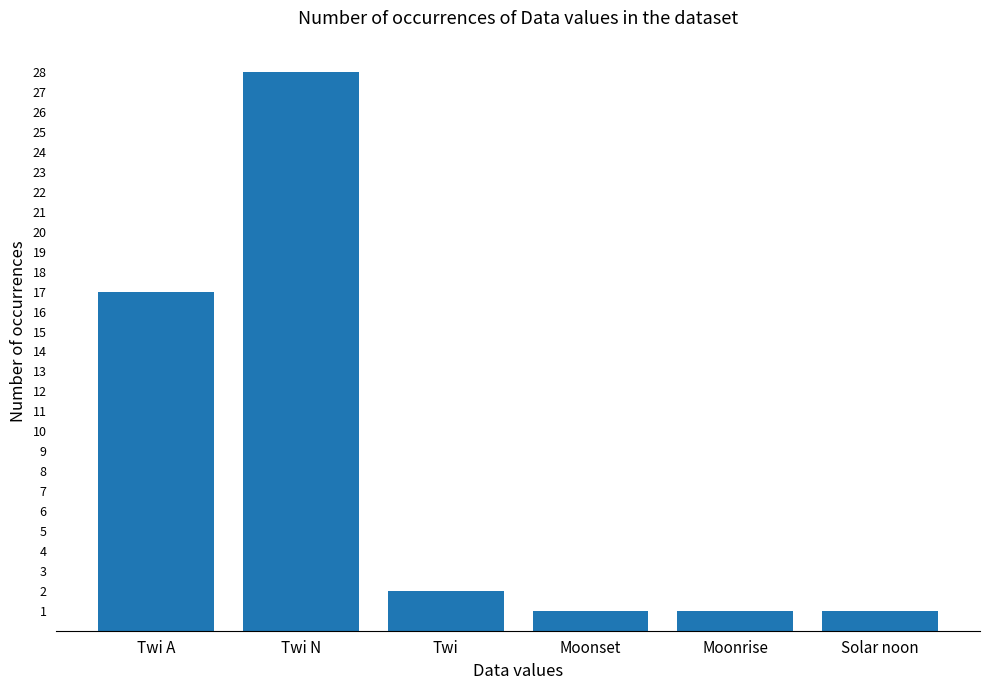

What is the sum of all values?

50